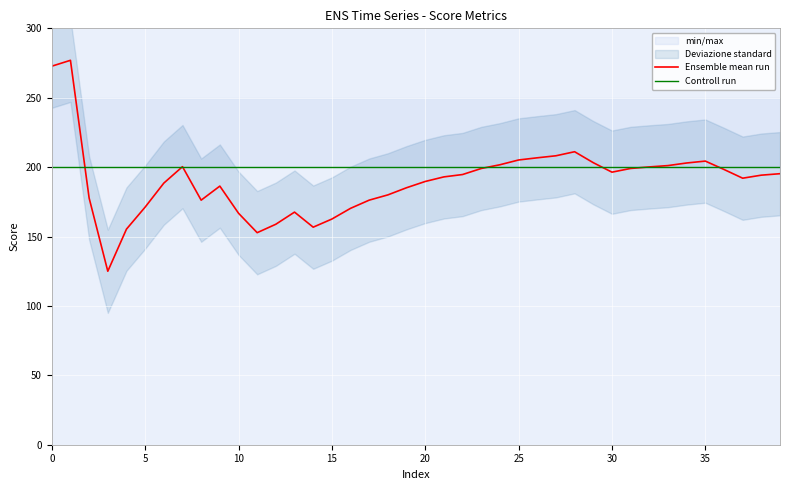

In Ensemble mean run, how many points are lower than both neighbors (excluding endpoints)?

6